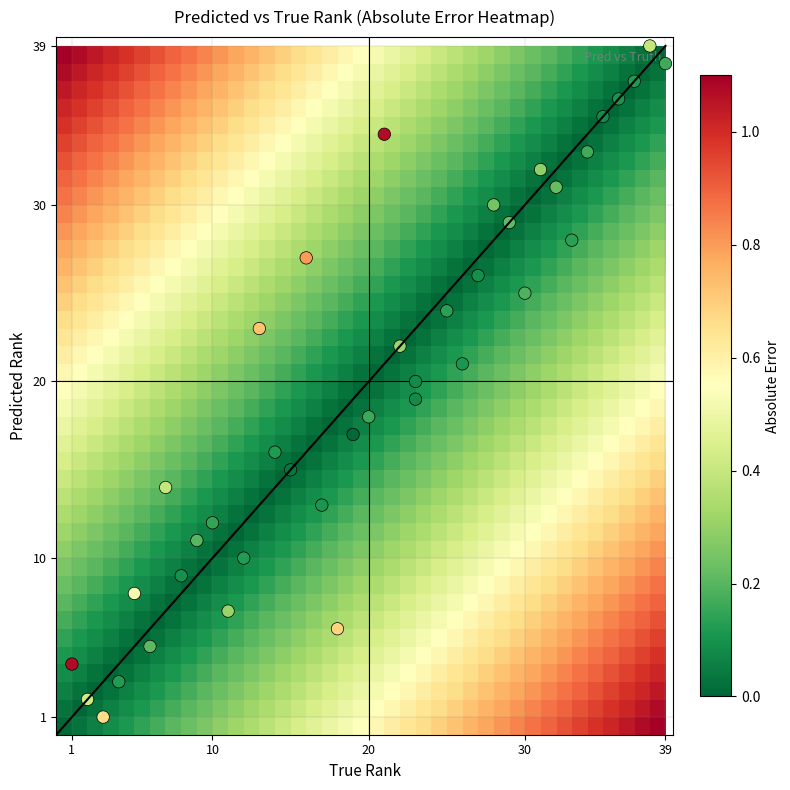

What is the greatest value displayed?

39.0